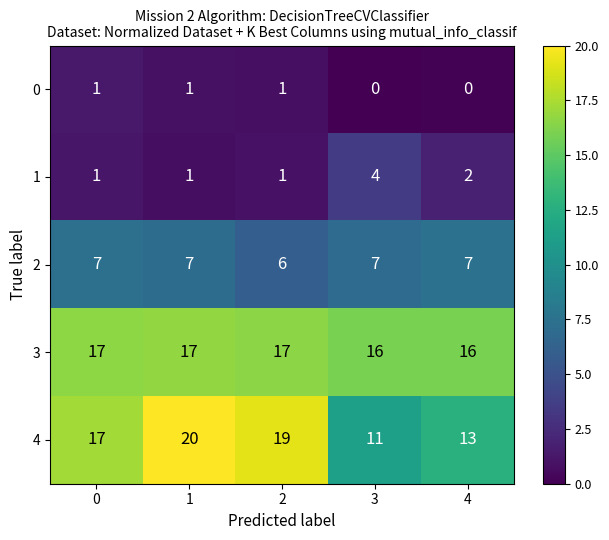

List the series in order of their peak value, lowest first.

0, 1, 2, 3, 4